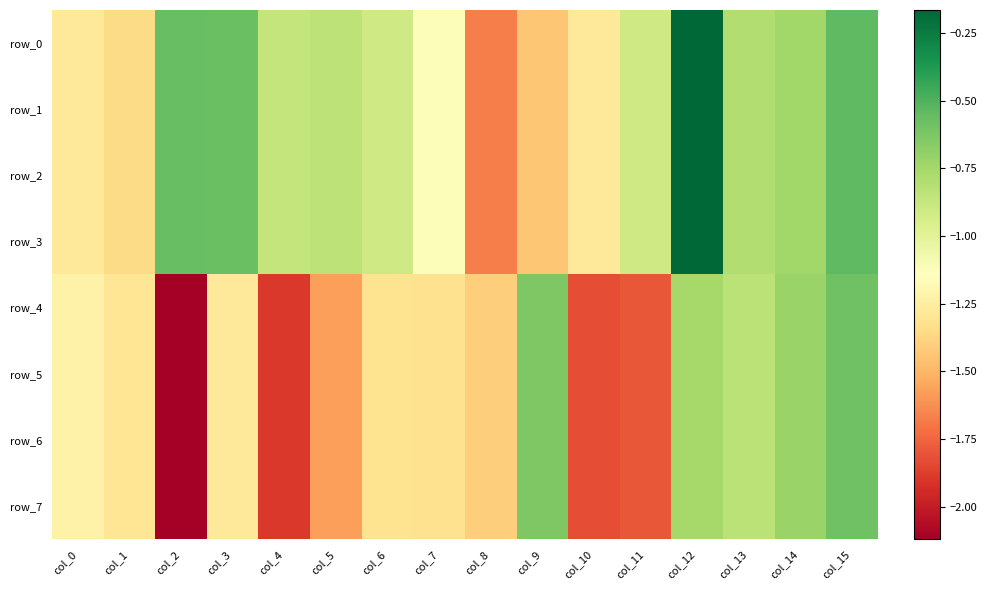

What is the sum of the row_2 values at col_8 and col_1?

-3.0